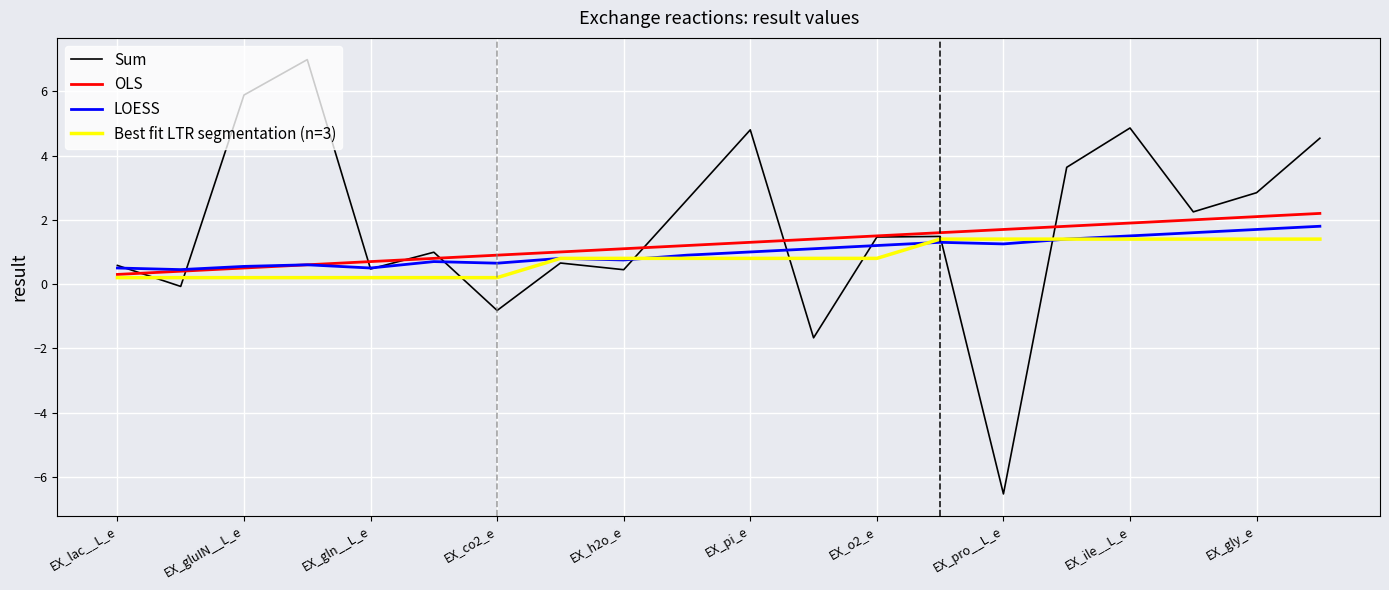

Does the chart display data point markers on the line(s)?

No